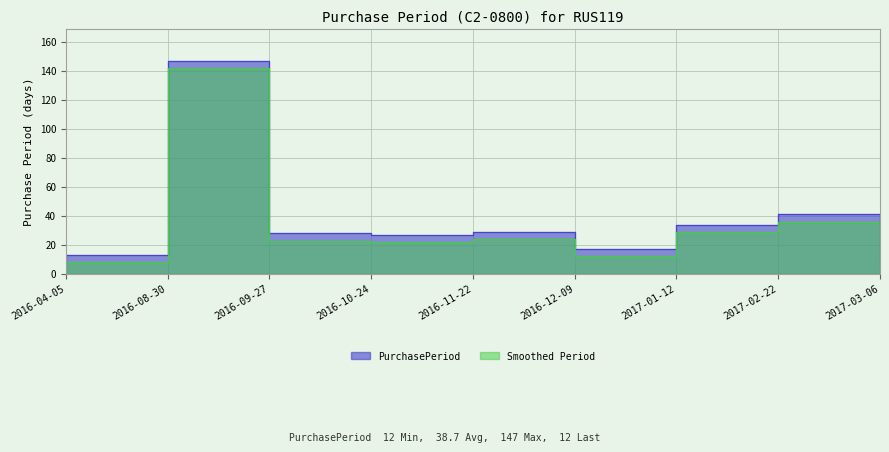

Which category has the lowest value across all series?

2017-03-06